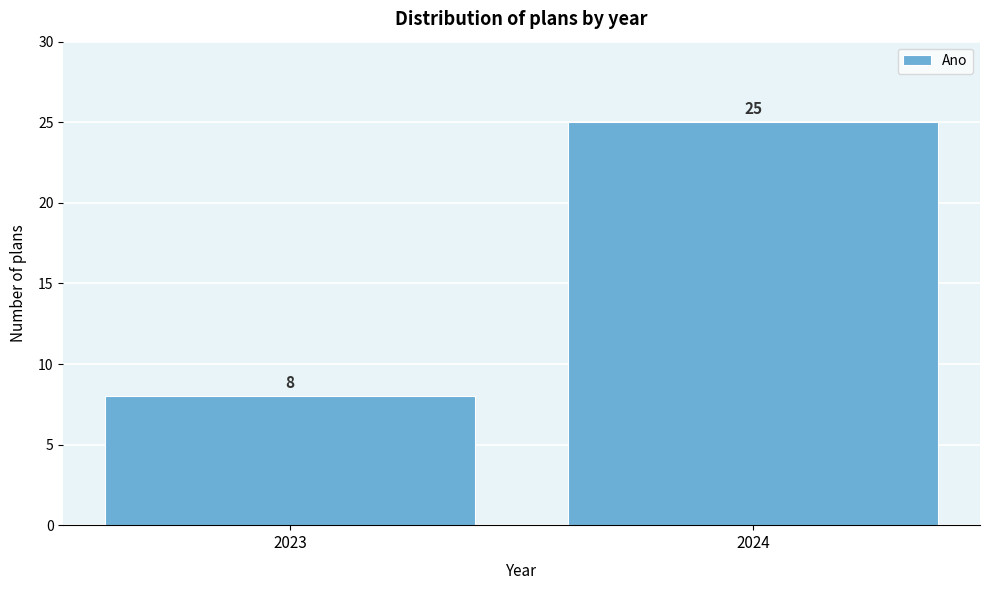

Reading right to left, extract all data points from this chart.

25	8